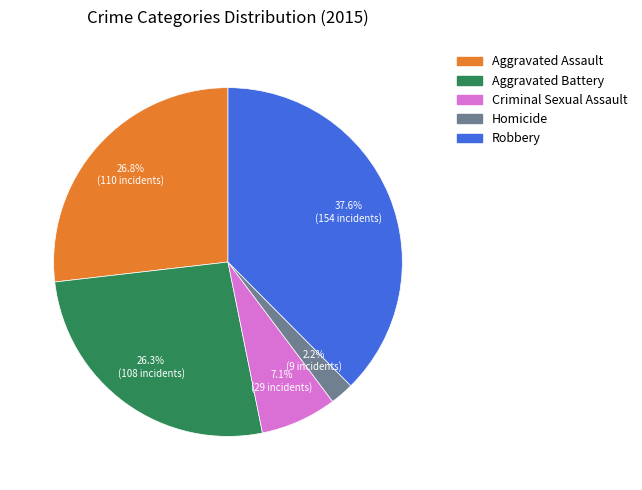

Which category has the biggest portion of the pie?

Robbery